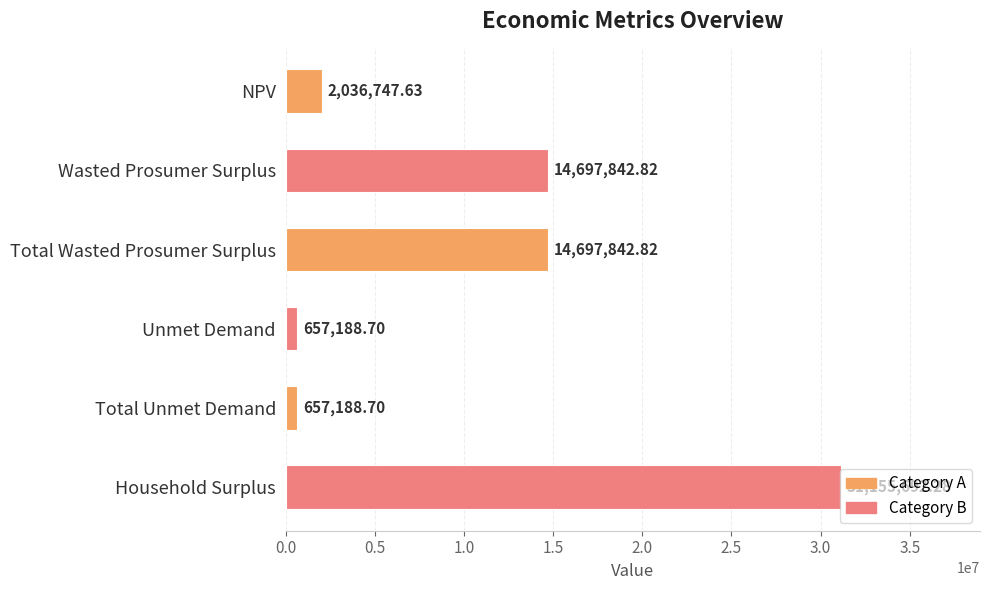

What is the average value?

10650417.2